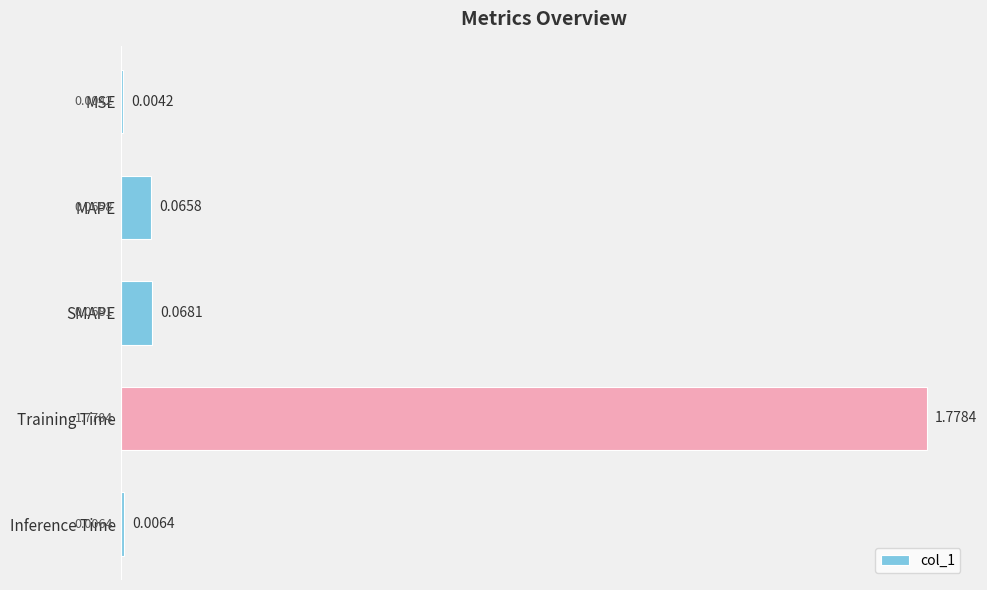

Which has a higher value, Training Time or Inference Time?

Training Time